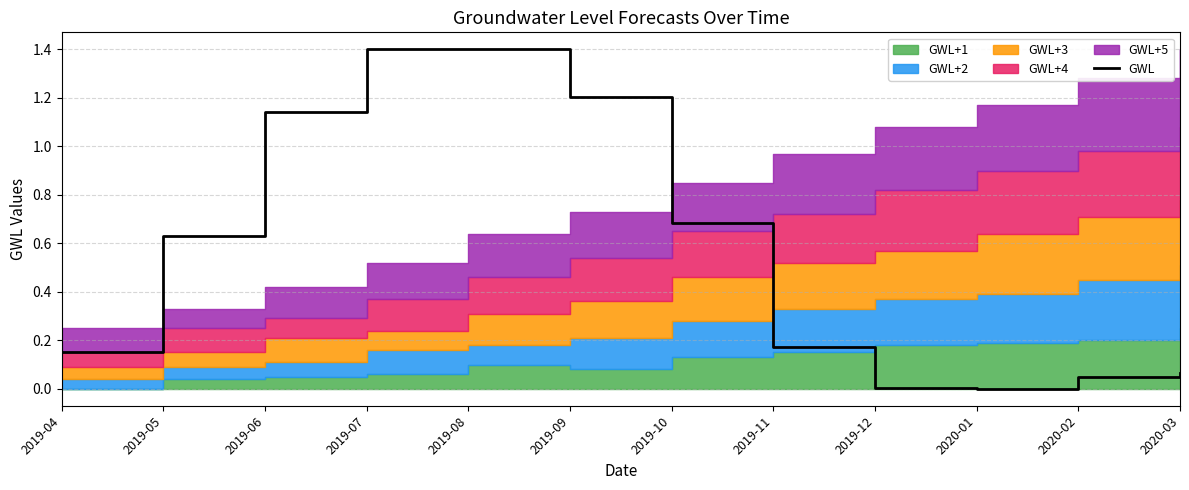

Is it true that the value at 2019-12 is 0.0?

False